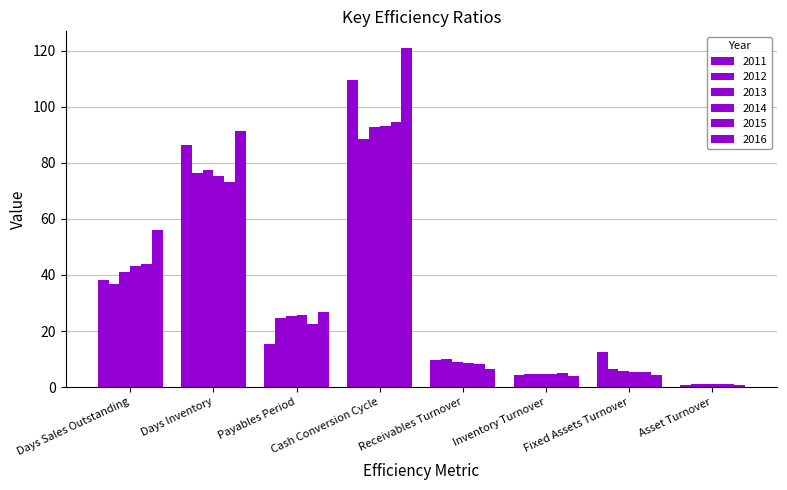

How many groups of bars are there?

8